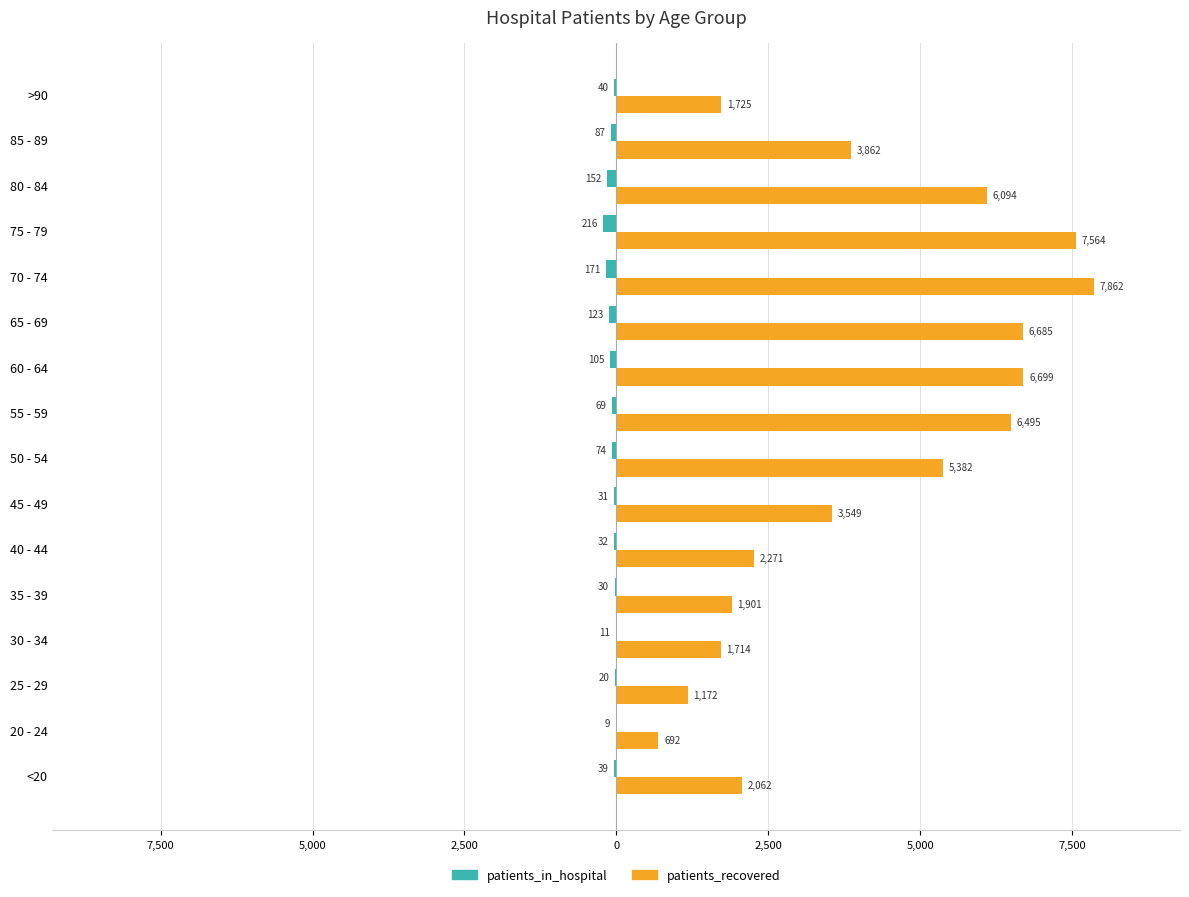

Reading left to right, extract all data points from this chart.

patients_in_hospital: -39	-9	-20	-11	-30	-32	-31	-74	-69	-105	-123	-171	-216	-152	-87	-40
patients_recovered: 2062	692	1172	1714	1901	2271	3549	5382	6495	6699	6685	7862	7564	6094	3862	1725